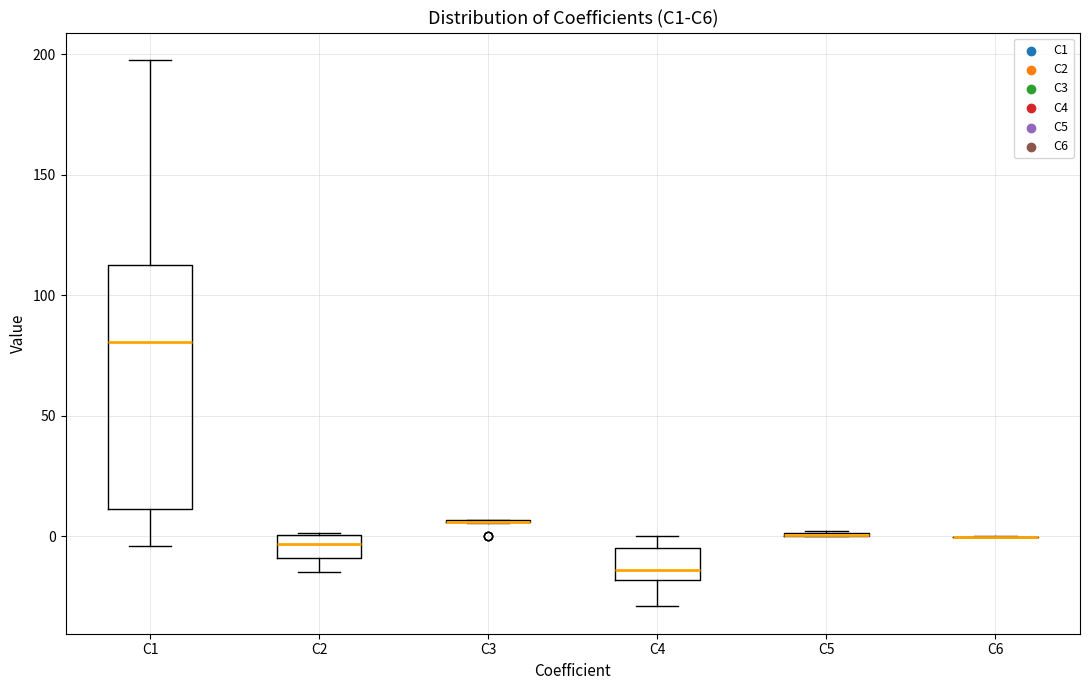

Reading left to right, transcribe this box plot: for each box, give where its median line is, the range the box spans, and where its two whiskers end, as read against the y-axis. The values are not printed on the chart, so give them approximately, as read against the axis.

C1: median 80, box 10 to 110, whiskers -5 to 200
C2: median -5, box -10 to 0, whiskers -15 to 0
C3: box collapsed to a line at 5, whiskers 5 to 5
C4: median -15, box -20 to -5, whiskers -30 to 0
C5: box collapsed to a line at 0, whiskers 0 to 0
C6: box collapsed to a line at 0, whiskers 0 to 0